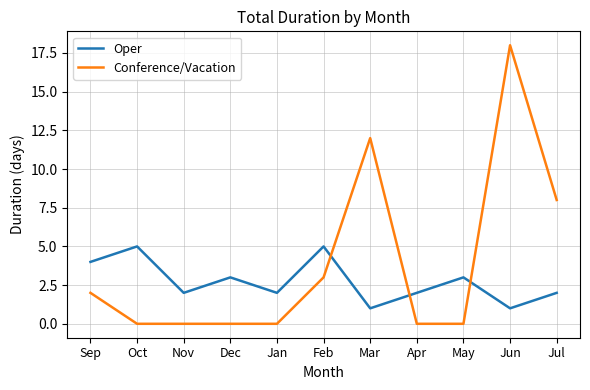

At Nov, list the series in order from largest to smallest.

Oper, Conference/Vacation